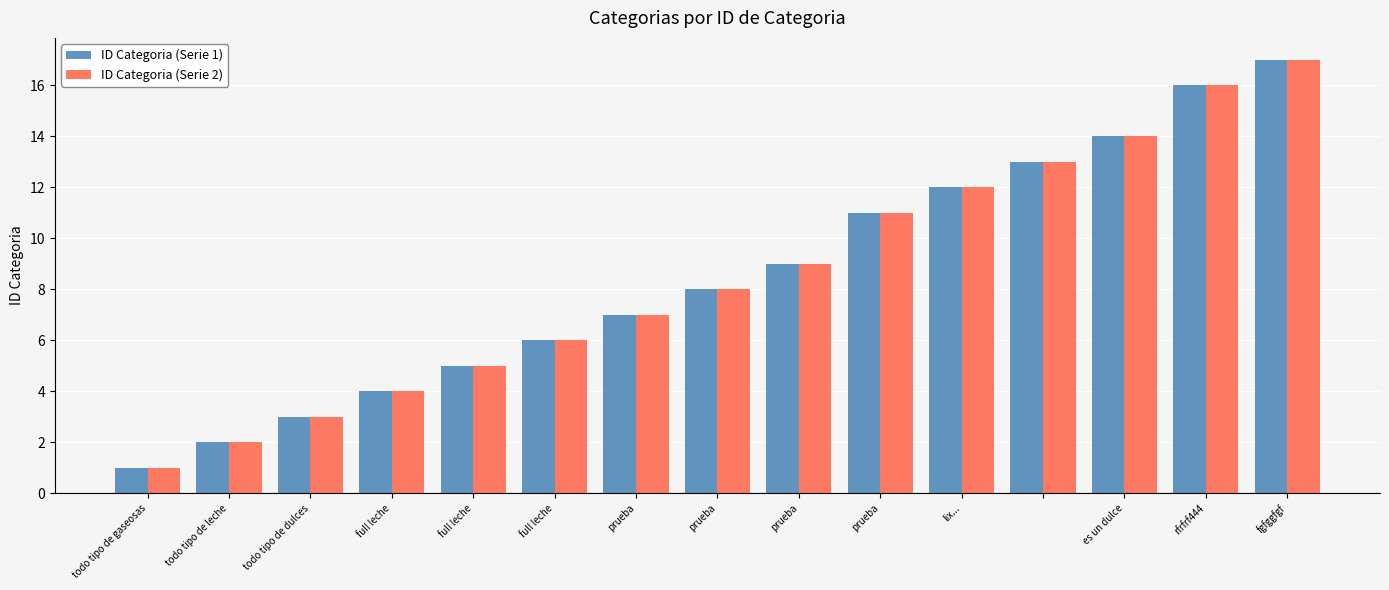

How many bars are there in total?

30